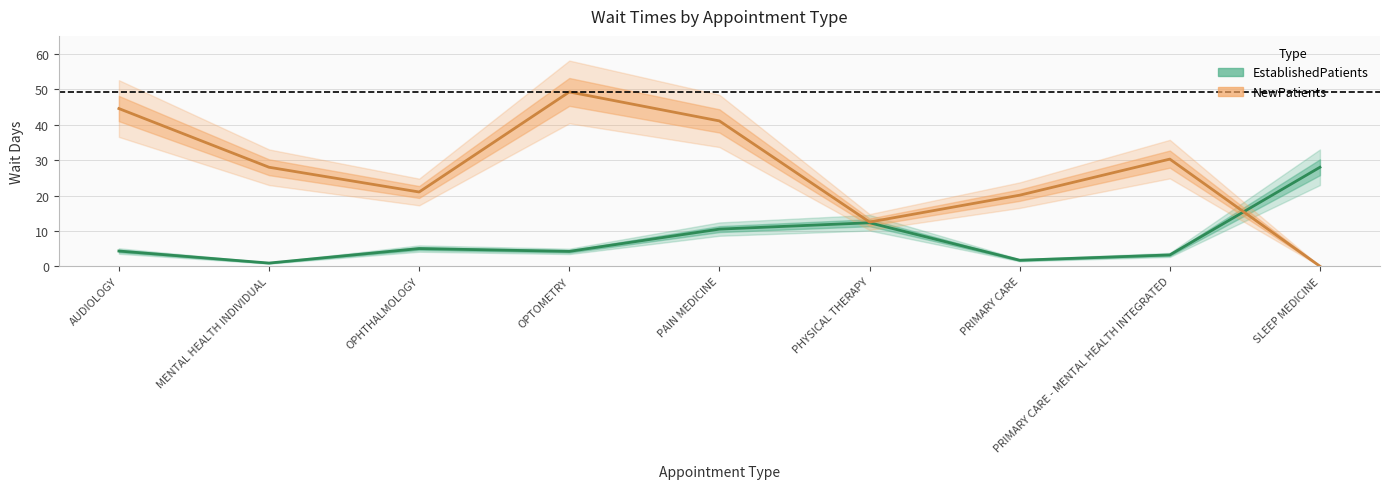

Between which two adjacent categories do NewPatients and EstablishedPatients first intersect?

PRIMARY CARE - MENTAL HEALTH INTEGRATED and SLEEP MEDICINE